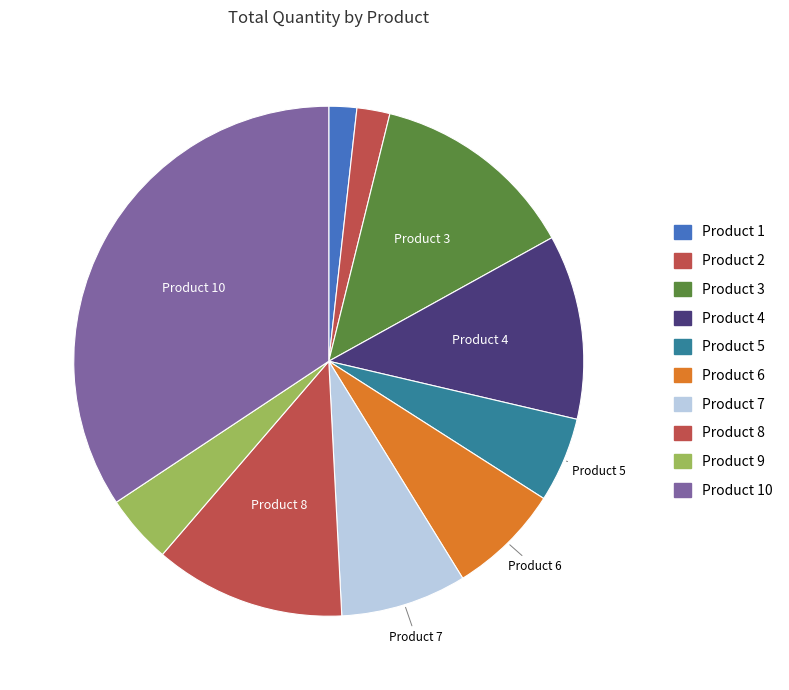

Does any single category account for the majority?

No